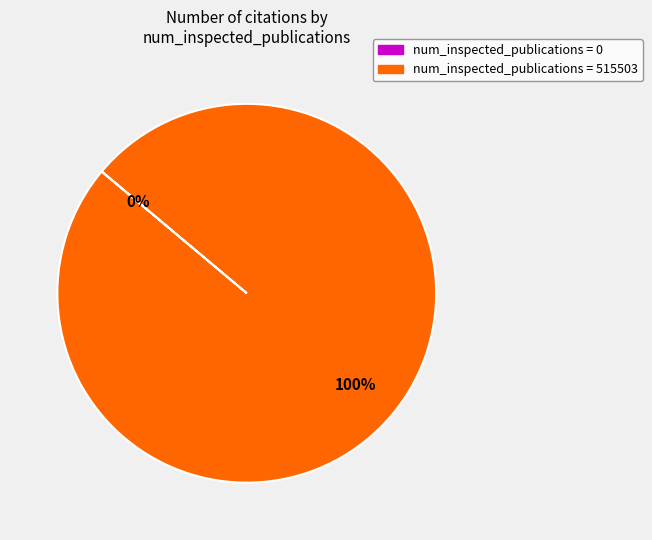

What percentage is the 515503 slice, to the nearest percent?

100%